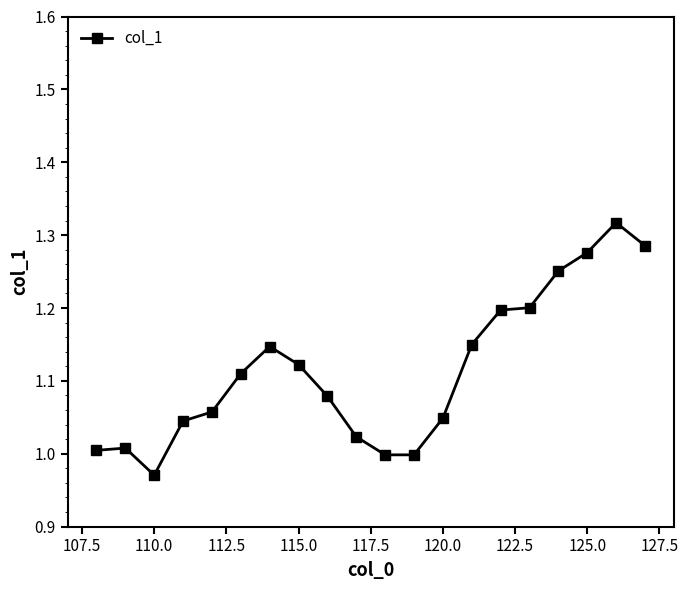

What is the sum of all values?

22.3